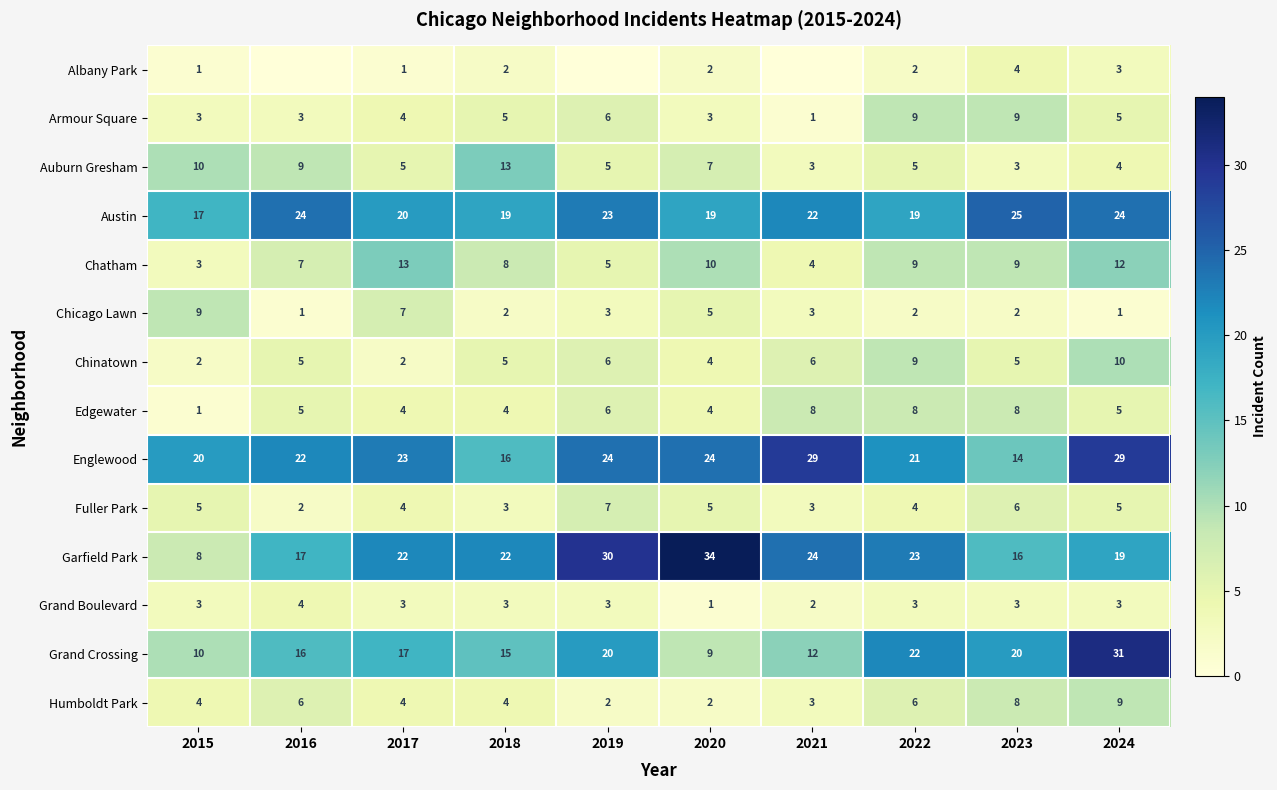

At which label does Chicago Lawn first exceed 3?

2015